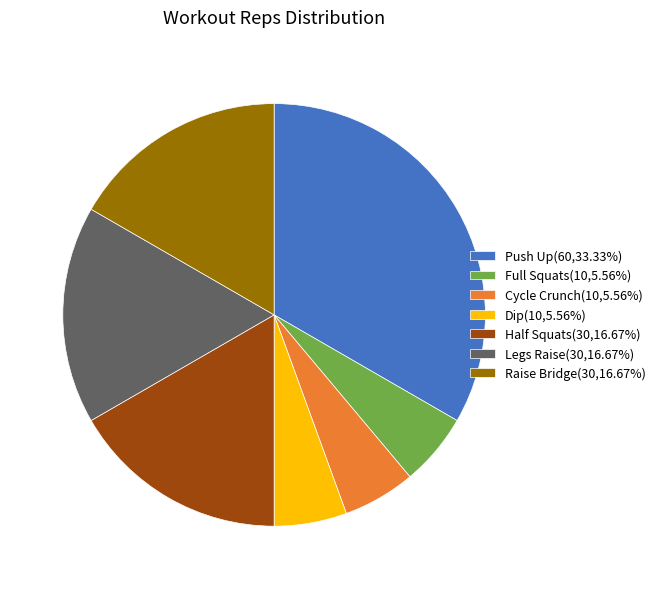

The Dip slice represents 6% of the pie. True or false?

True